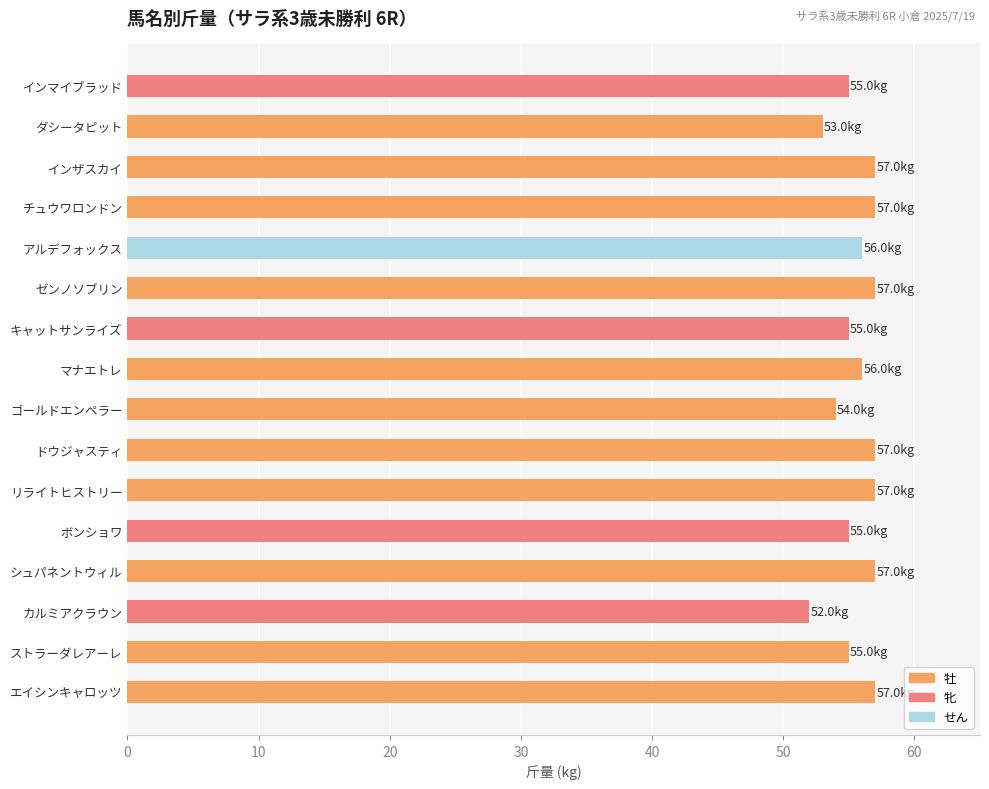

True or false: the data shows 24 at シュパネントウィル.

False